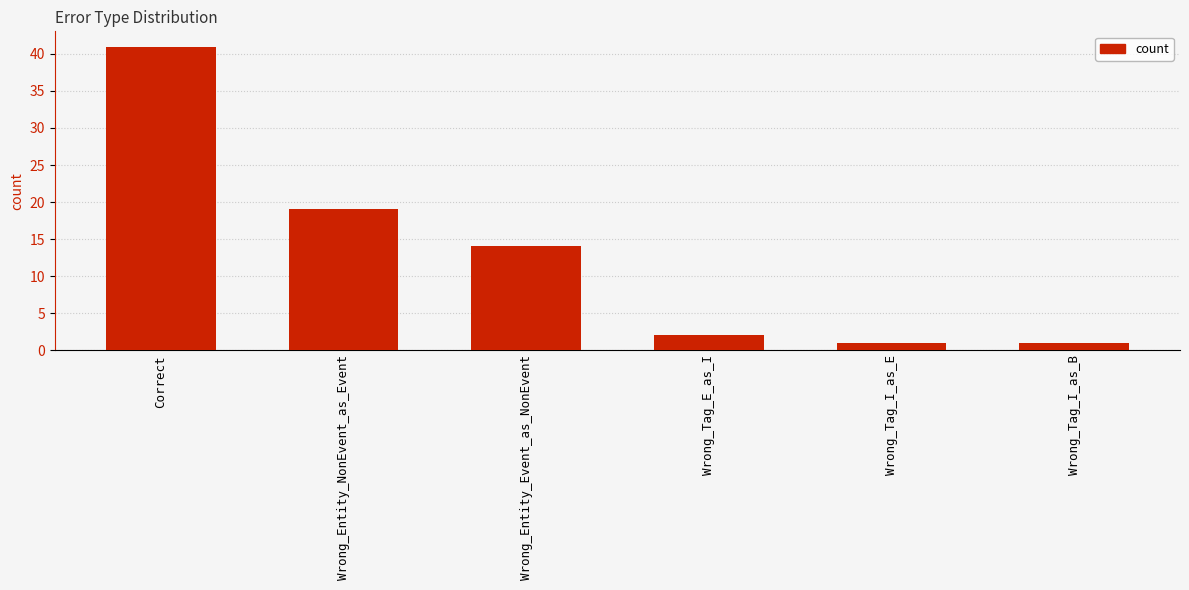

True or false: the data shows 2 at Wrong_Tag_E_as_I.

True